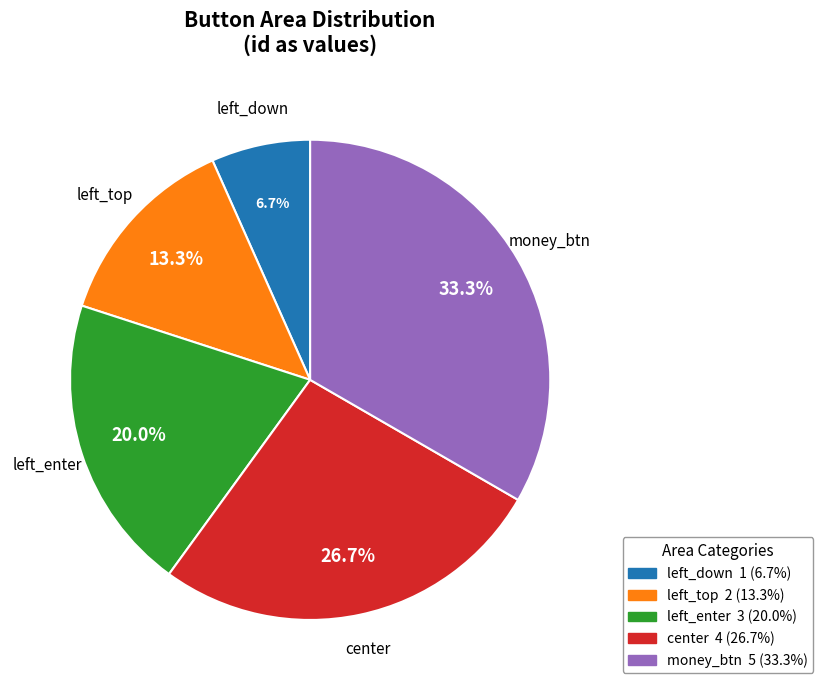

Combined, do left_down and left_enter account for over 50%?

No